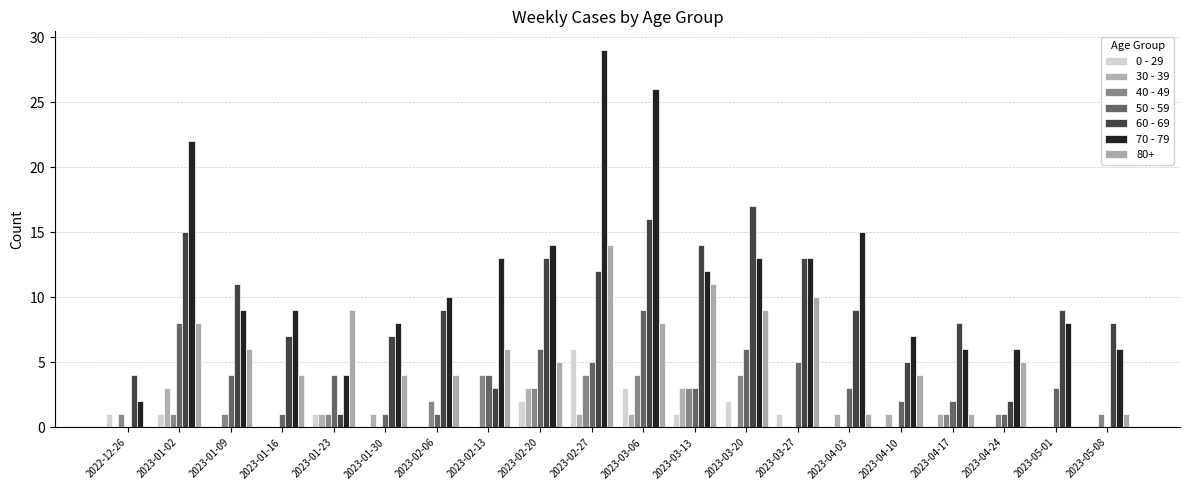

Count the number of categories in the chart.

20